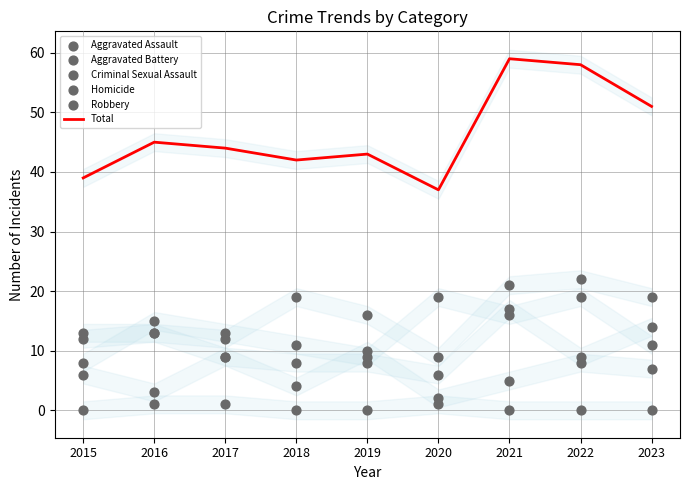

At how many categories does at least one series exceed 28?

9